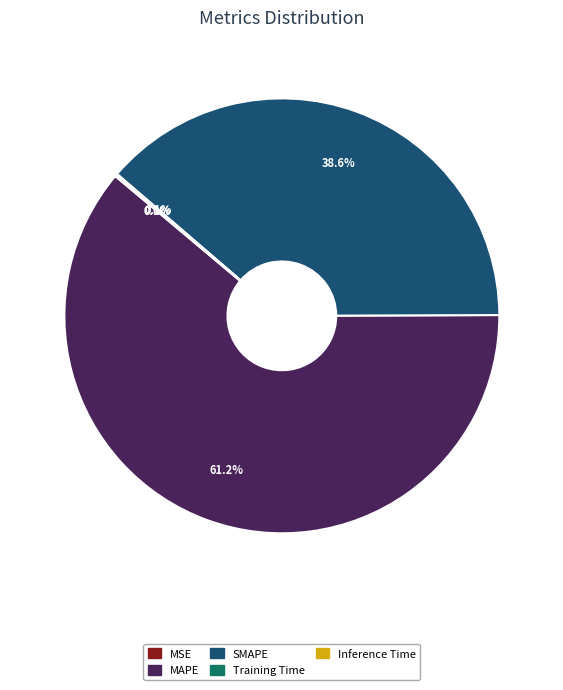

Does MAPE represent more than half of the total?

Yes